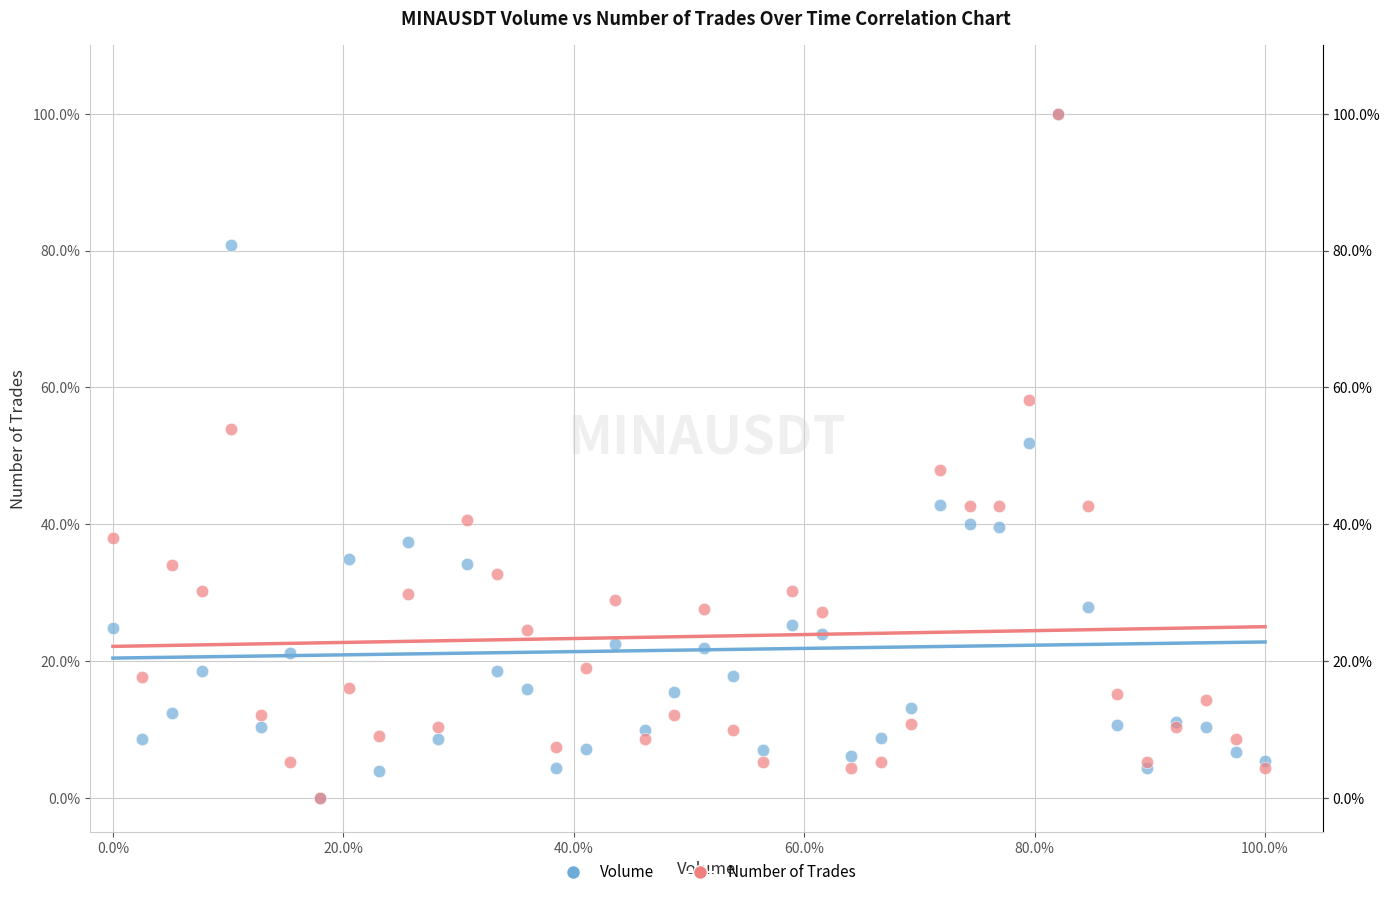

What are all the series names shown in the legend?

Volume, Number of Trades